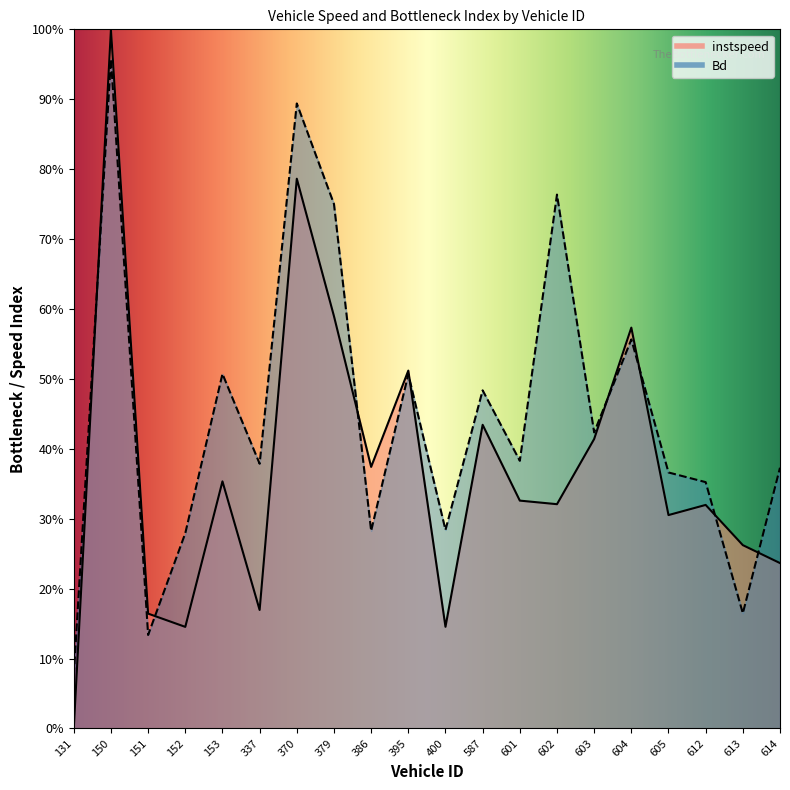

What is the sum of all instspeed values?

7.4